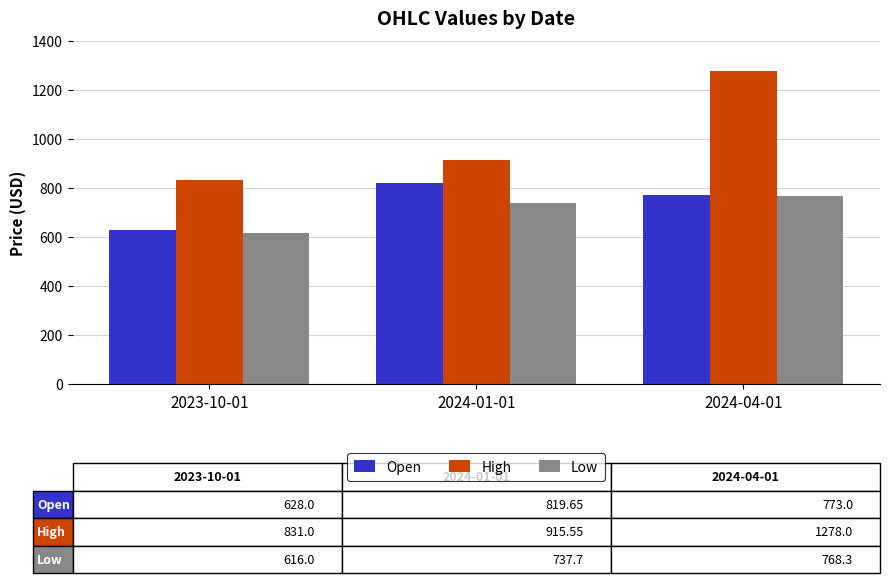

The High series shows 831.0 at 2023-10-01. True or false?

True